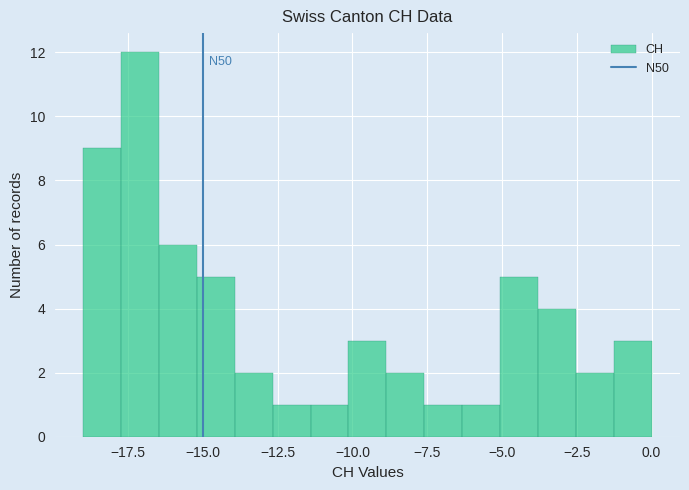

Read against the x-axis, roughly where is the centre of the tallest bar?

-17.0